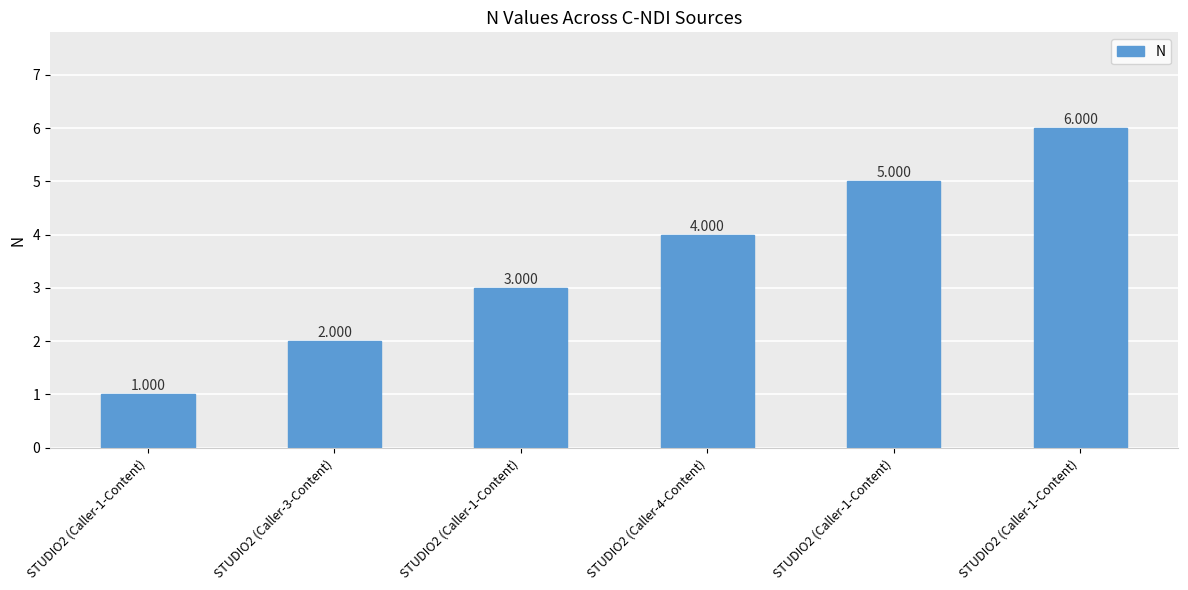

Are the bars horizontal?

No